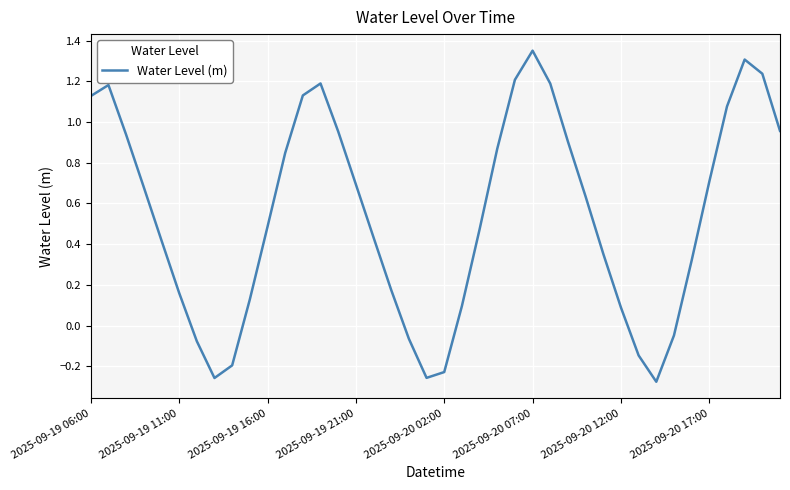

What is the value of the 35th point from the left?

0.3